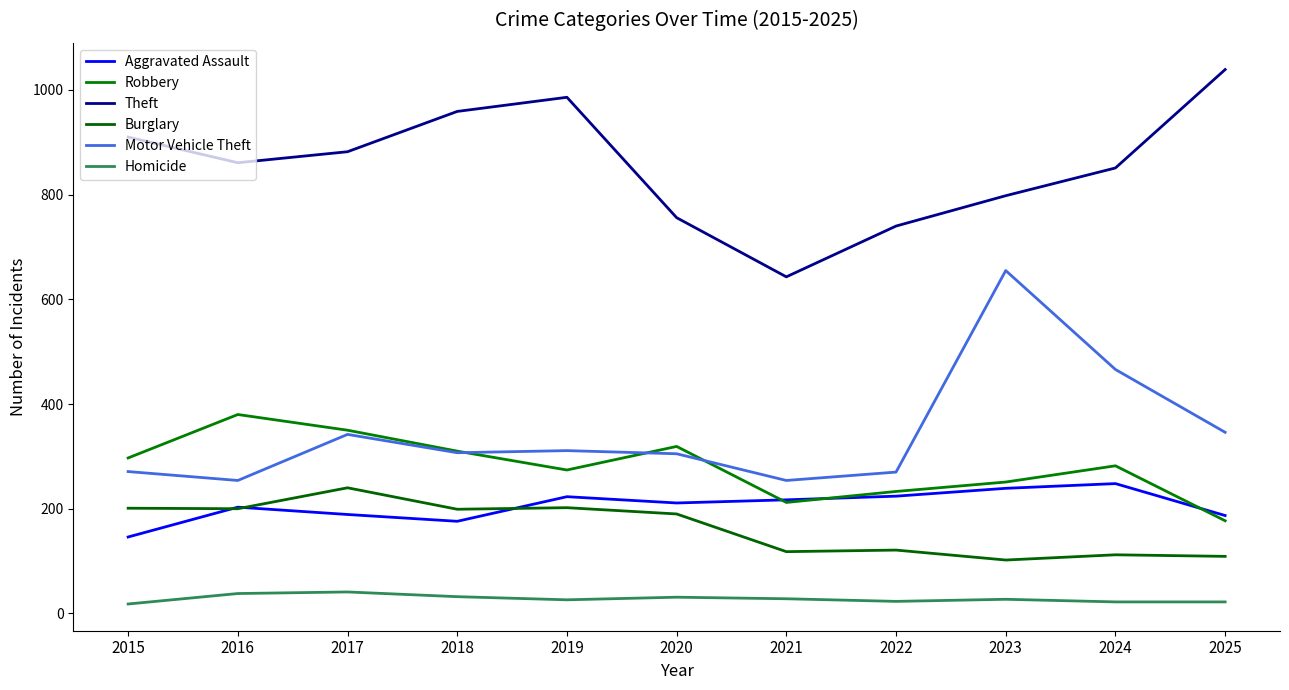

Which label corresponds to the smallest value in the chart?

2015